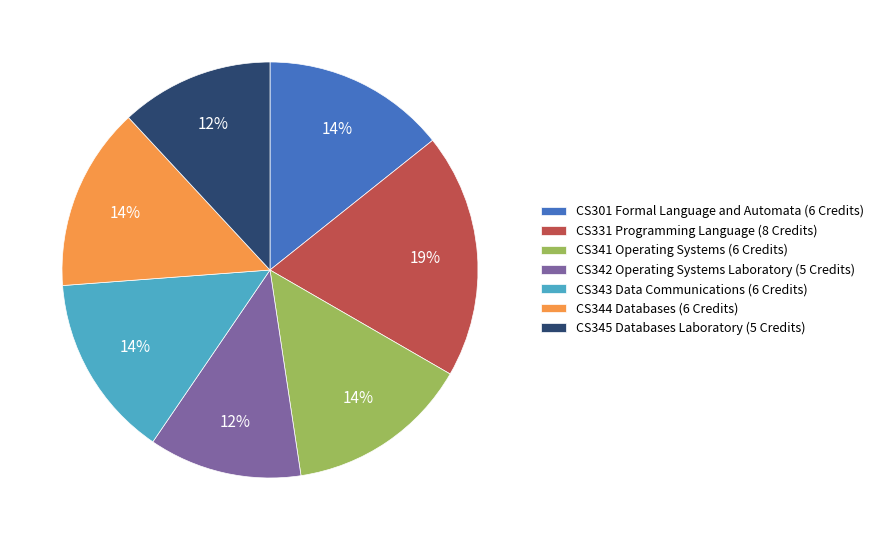

To the nearest percent, what is the difference between the largest and smallest slice percentages?

7%